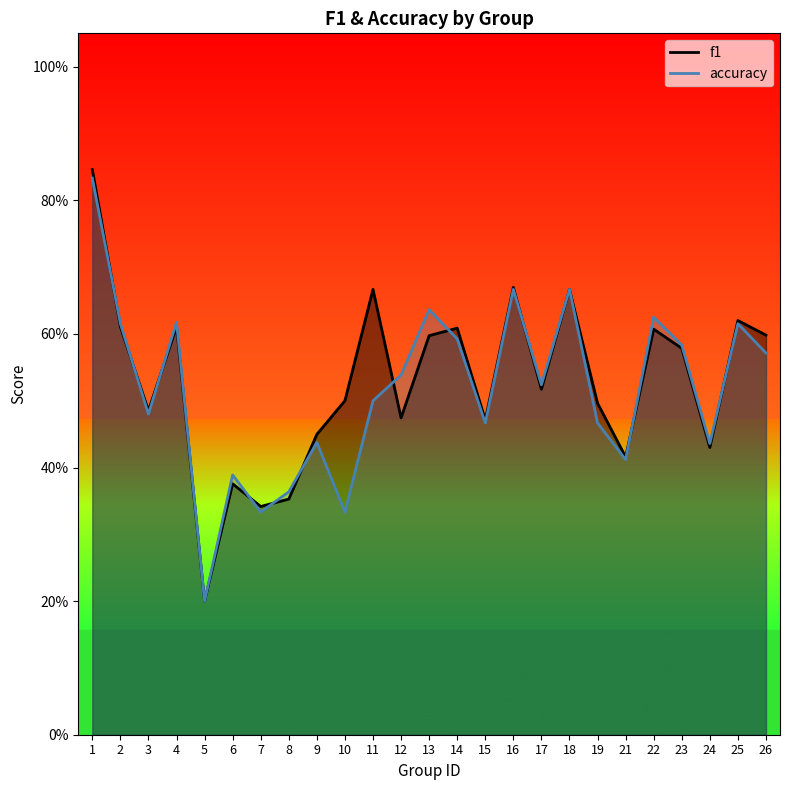

The value of f1 at 17 is 0.7. True or false?

False